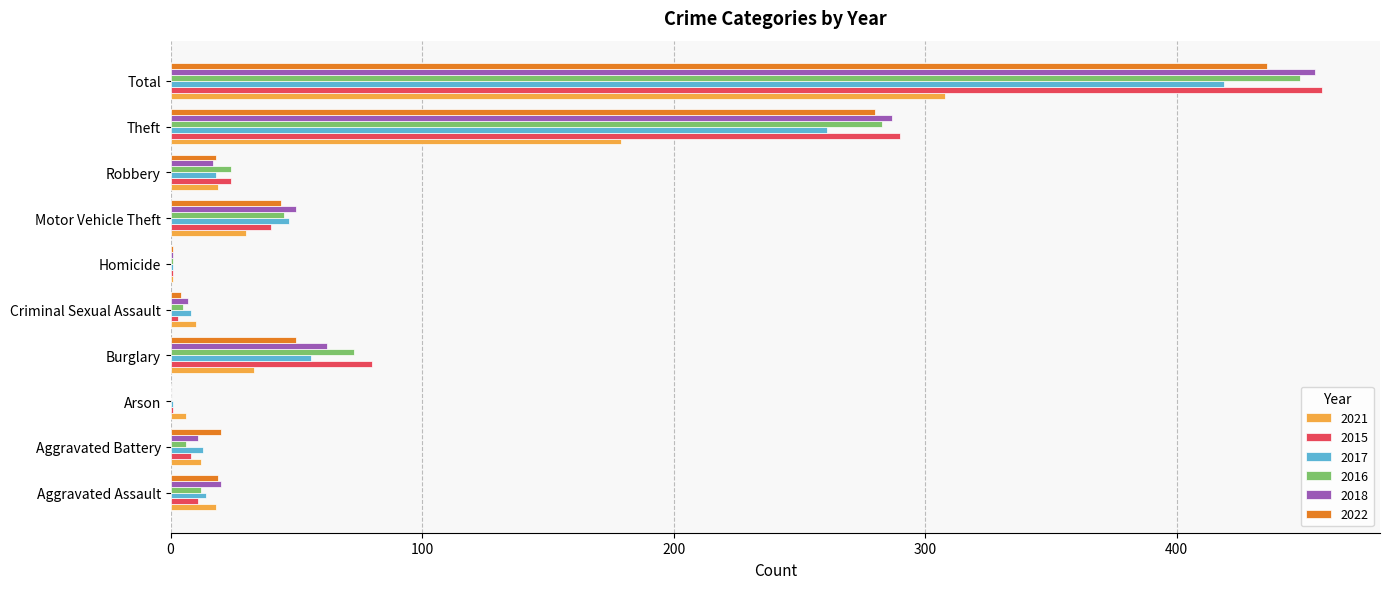

Between Motor Vehicle Theft and Robbery, which series saw the biggest shift?

2018